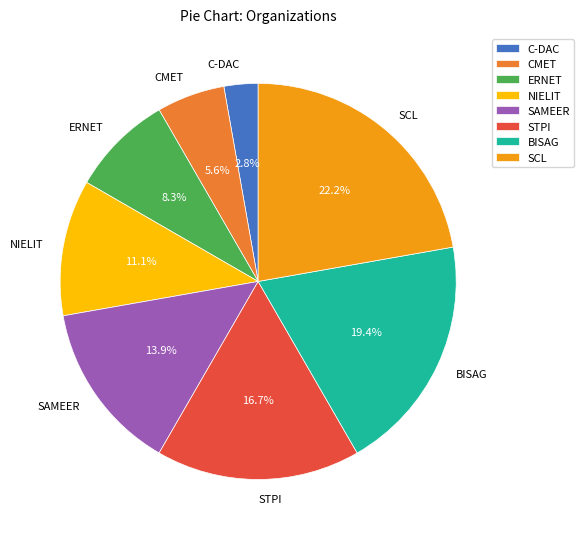

Combined, do SCL and NIELIT account for over 50%?

No